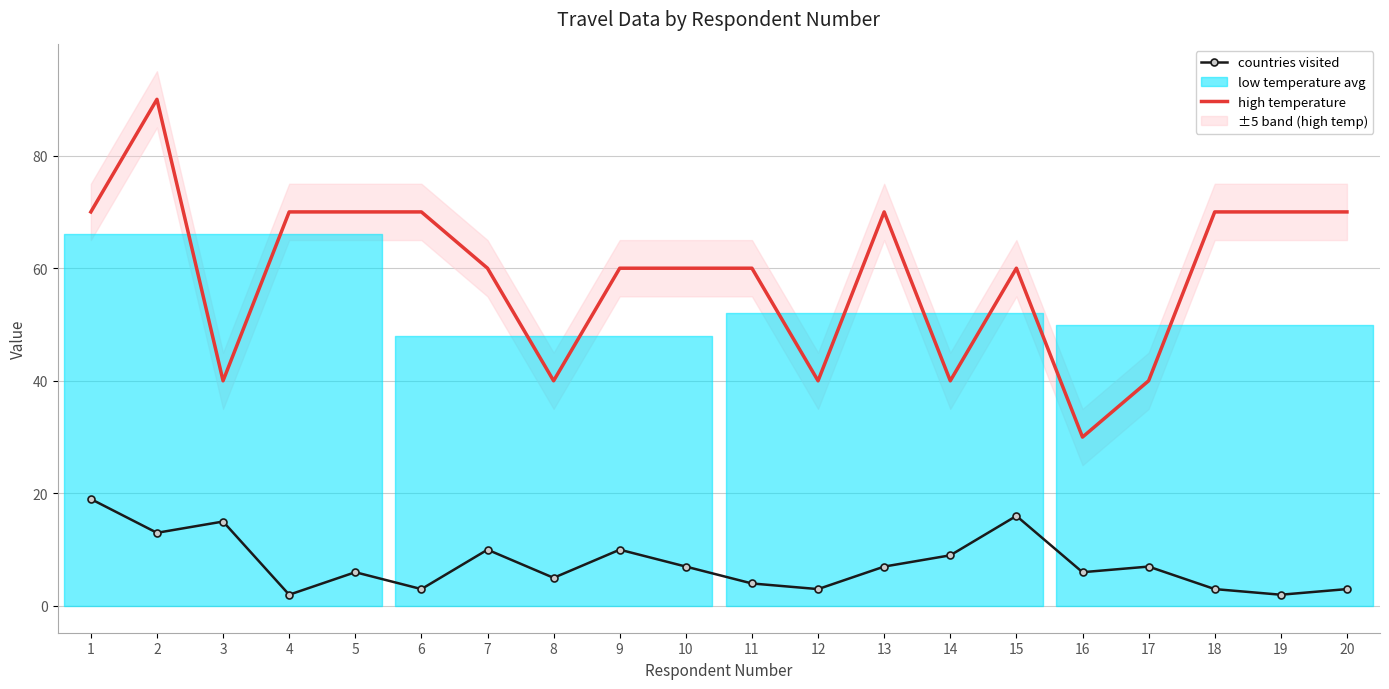

What is the sum of the high temperature values at 20 and 17?

110